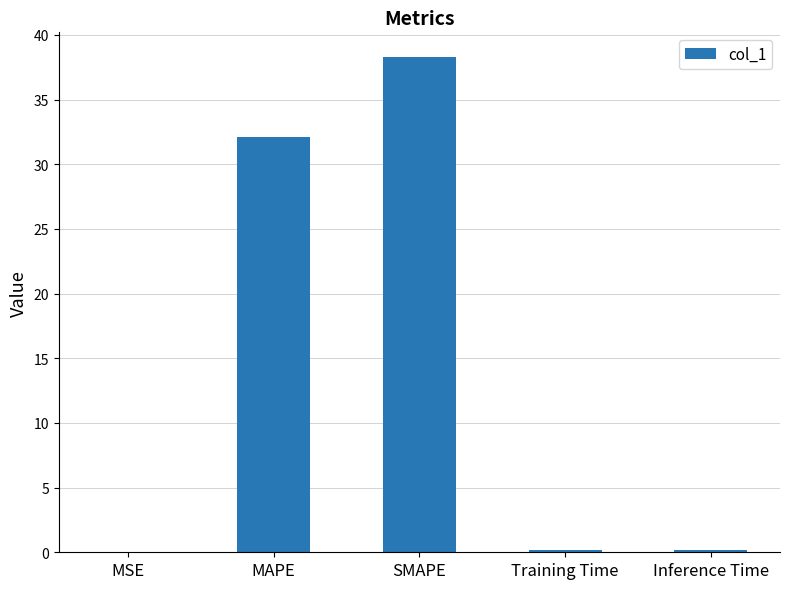

Read the value at MAPE.

32.1